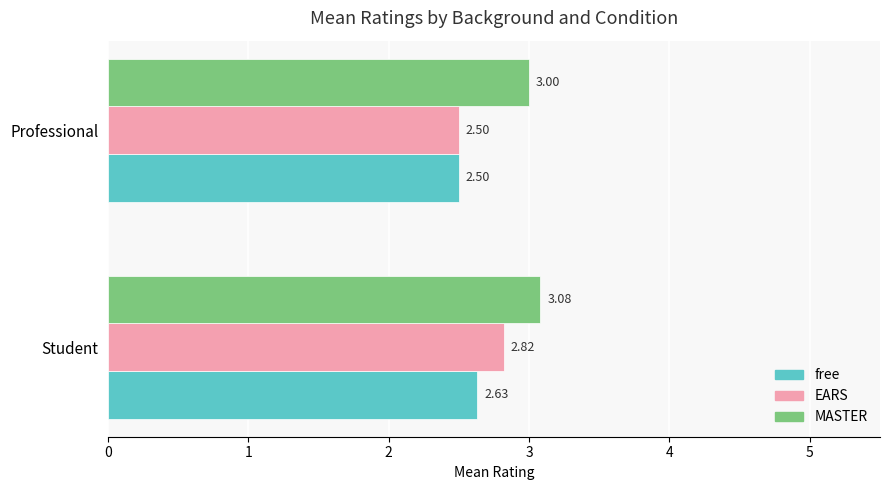

How many series are shown in this chart?

3